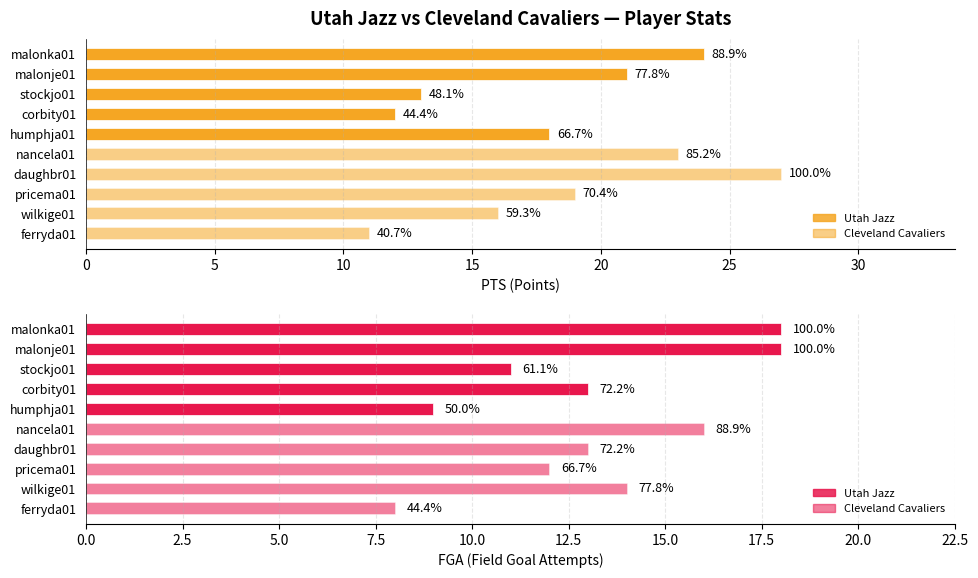

The PTS (Points) series shows 43 at daughbr01. True or false?

False